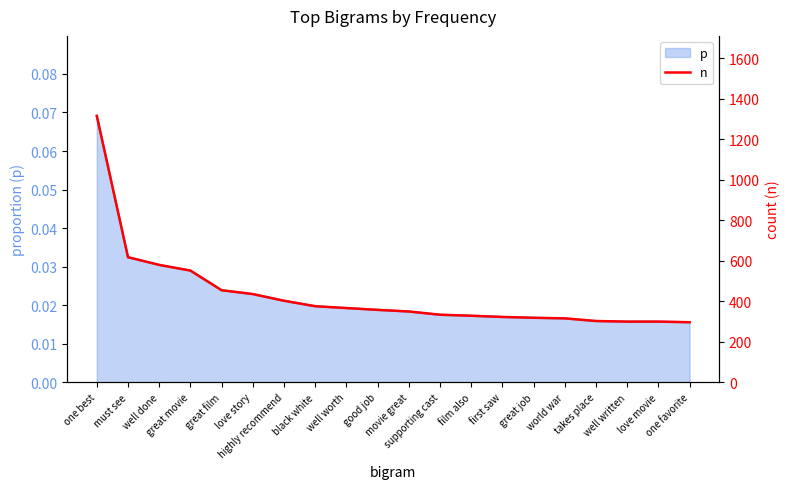

How many lines are shown in the chart?

1